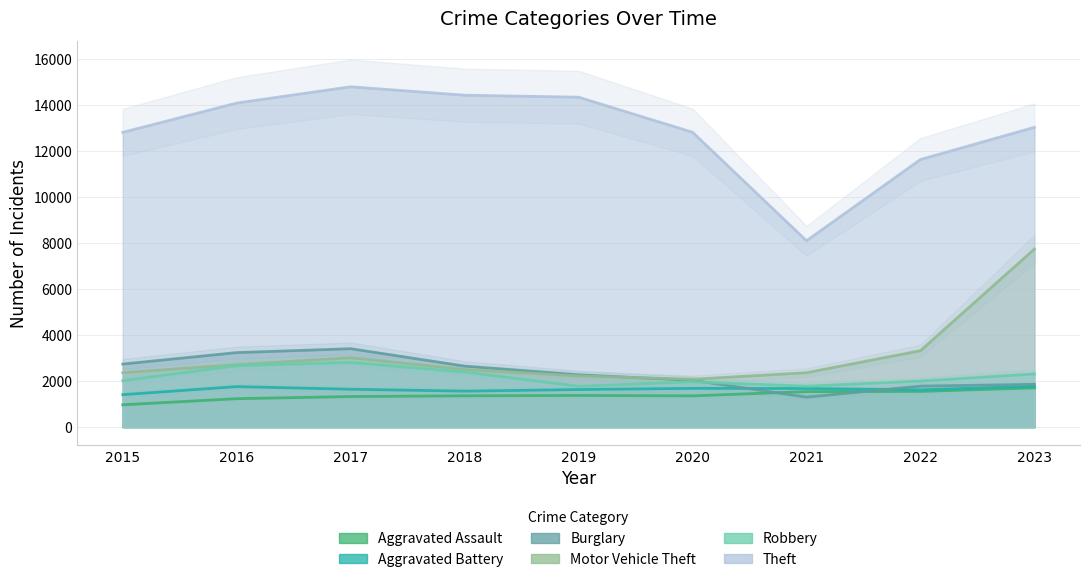

Which series changed the most between 2017 and 2021?

Theft